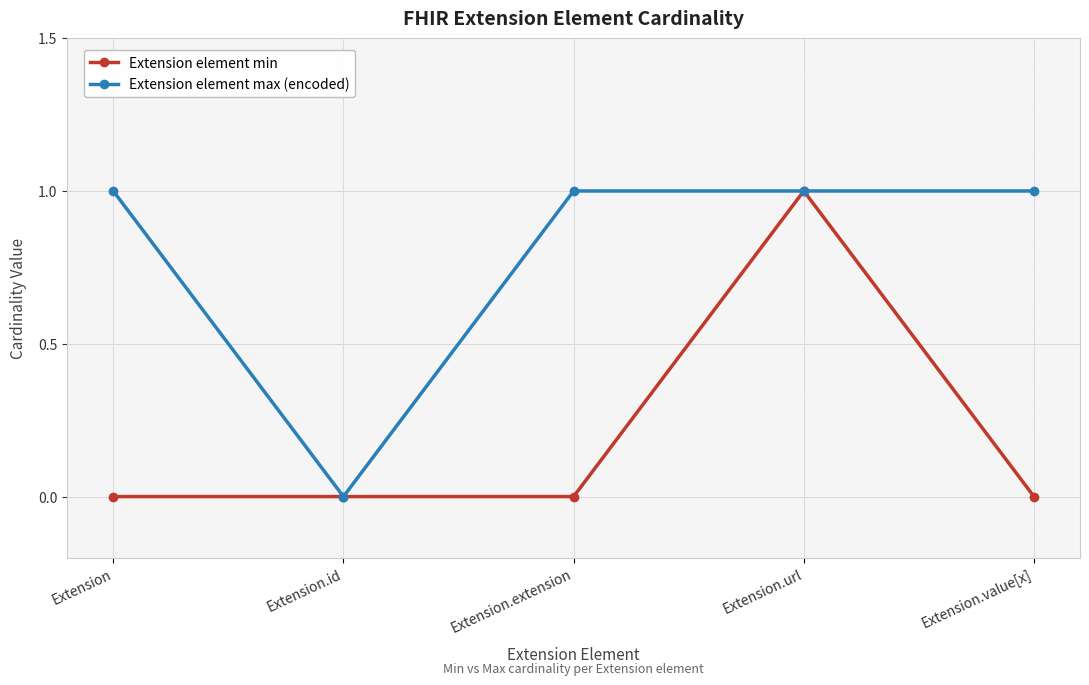

How many lines are shown in the chart?

2